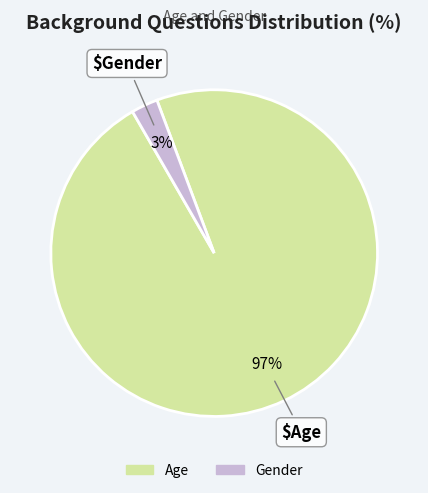

Do Age and Gender together represent more than half of the pie?

Yes